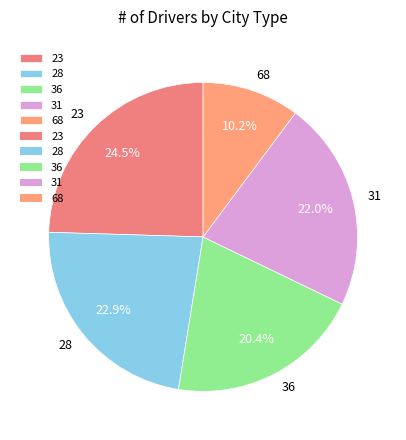

How many slices are in this pie chart?

5